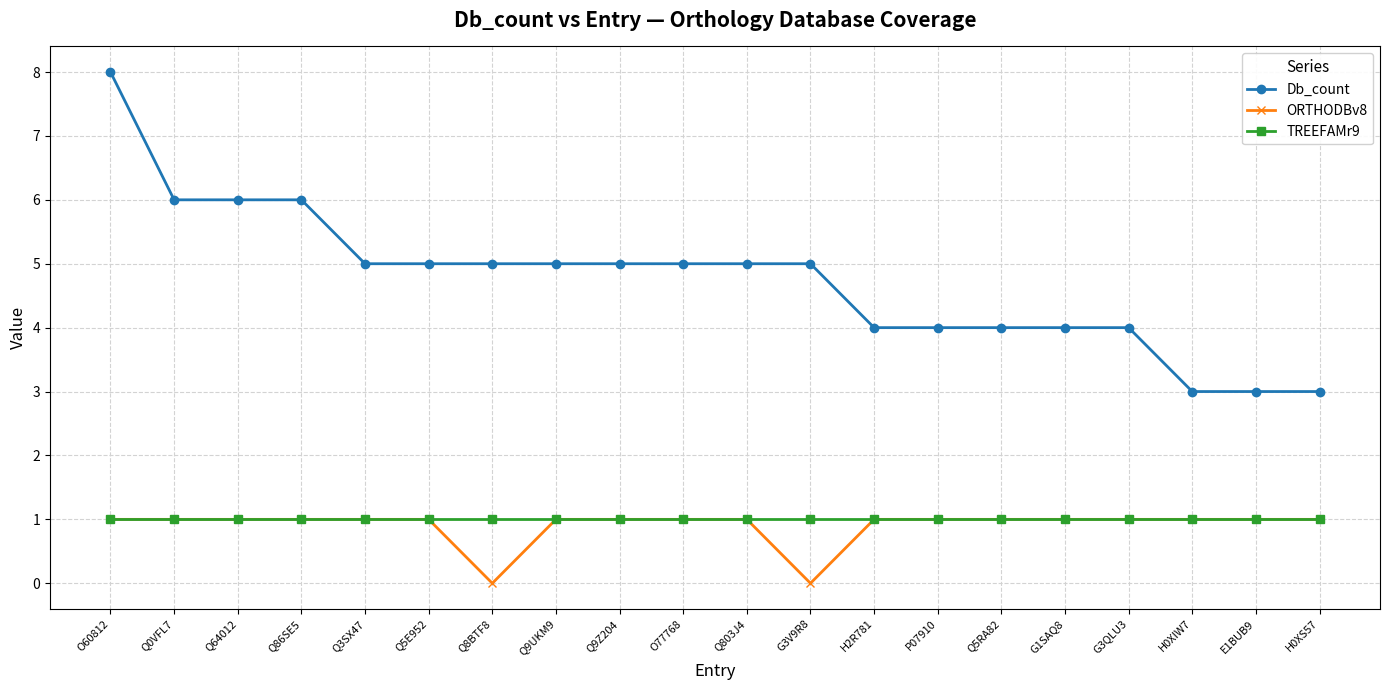

What position from the left is G3V9R8?

12